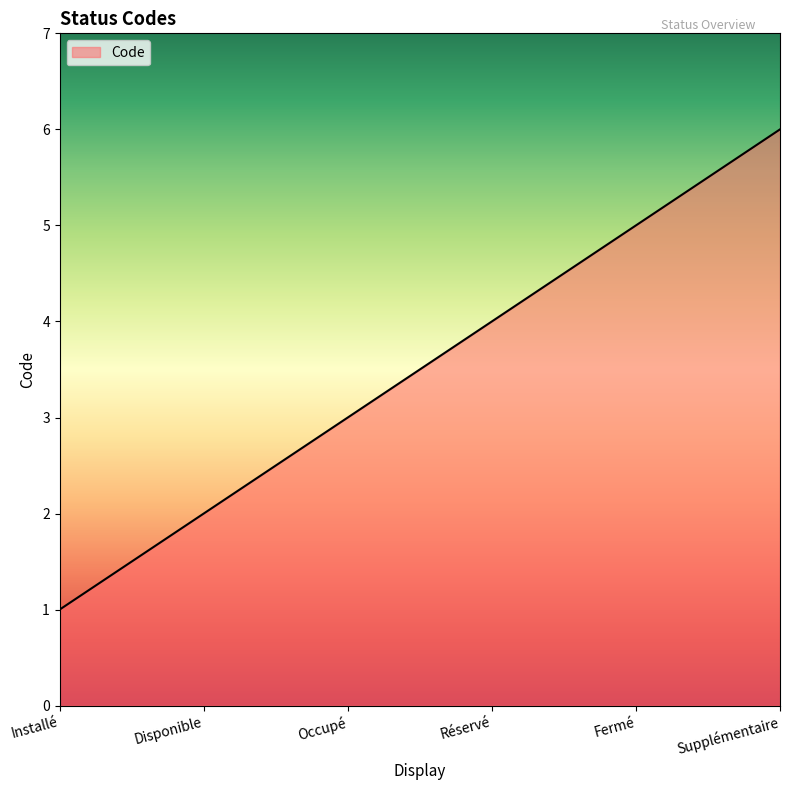

Approximately how many times larger is the value at Installé compared to Disponible?

0.5